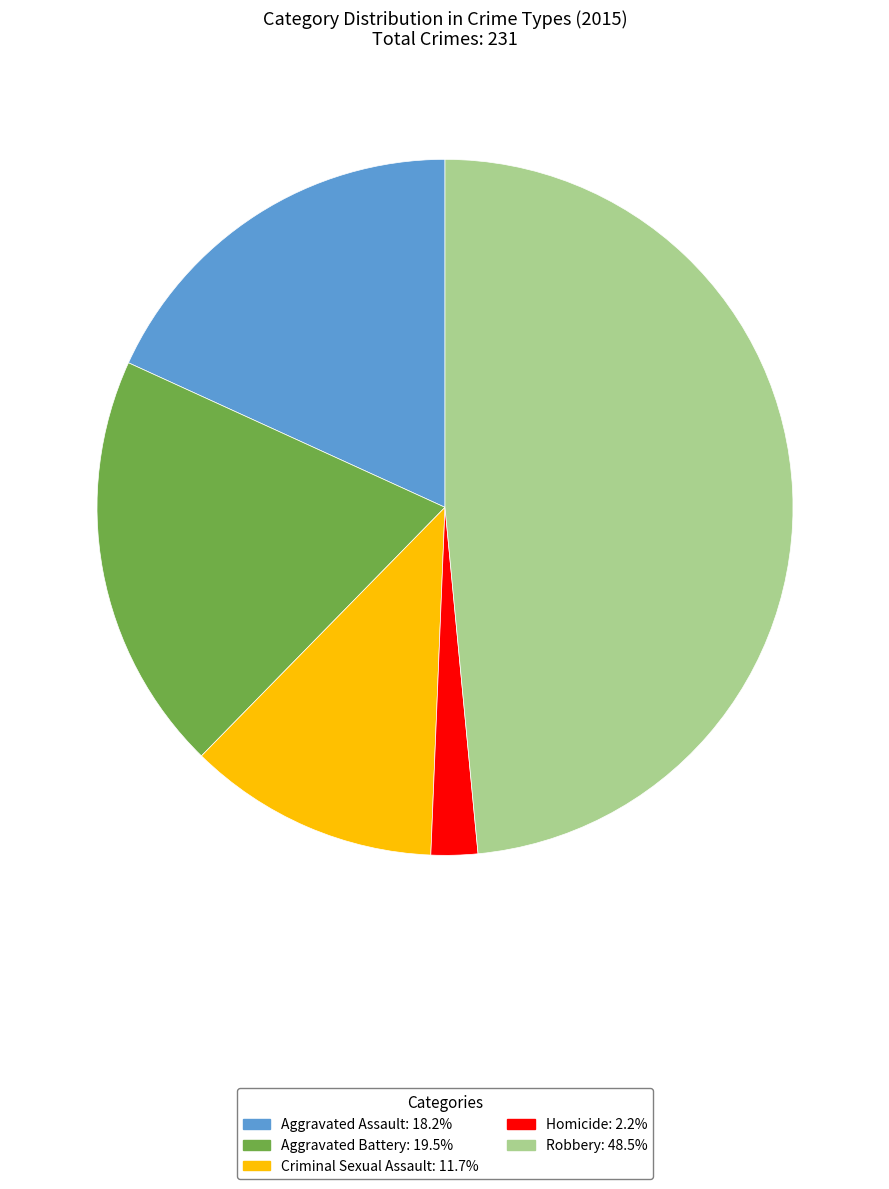

Combined, do Criminal Sexual Assault and Robbery account for over 50%?

Yes